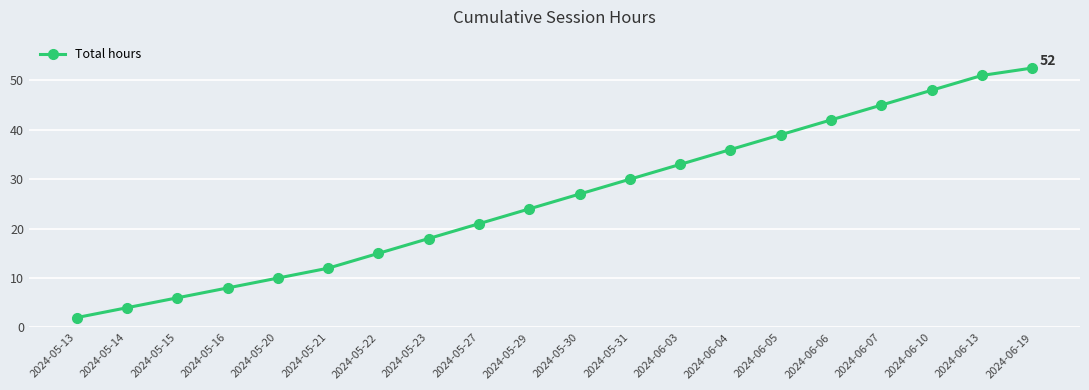

How many data points does each series have?

20